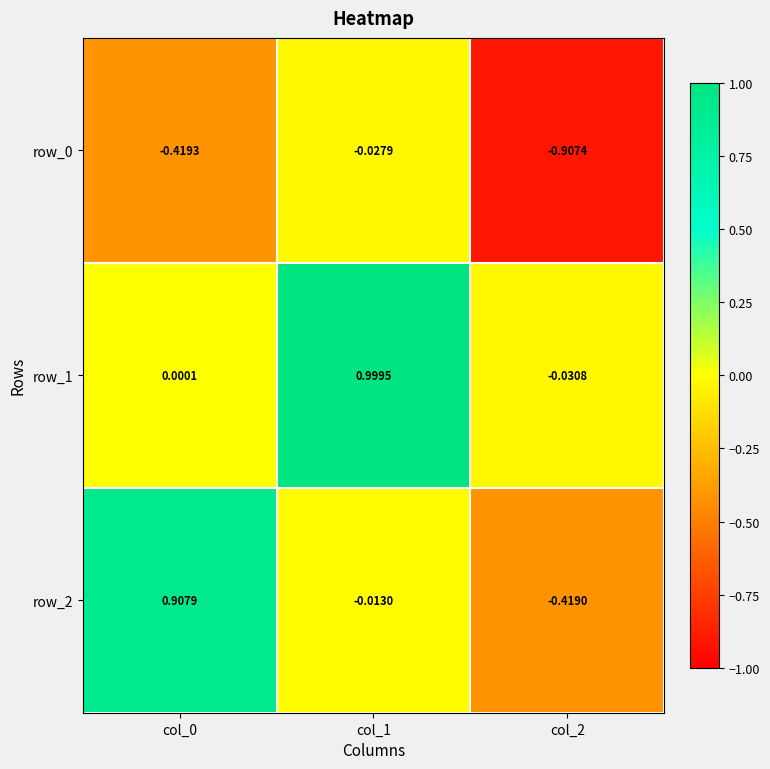

Is the value of row_2 at col_1 greater than the value of row_1 at col_1?

No